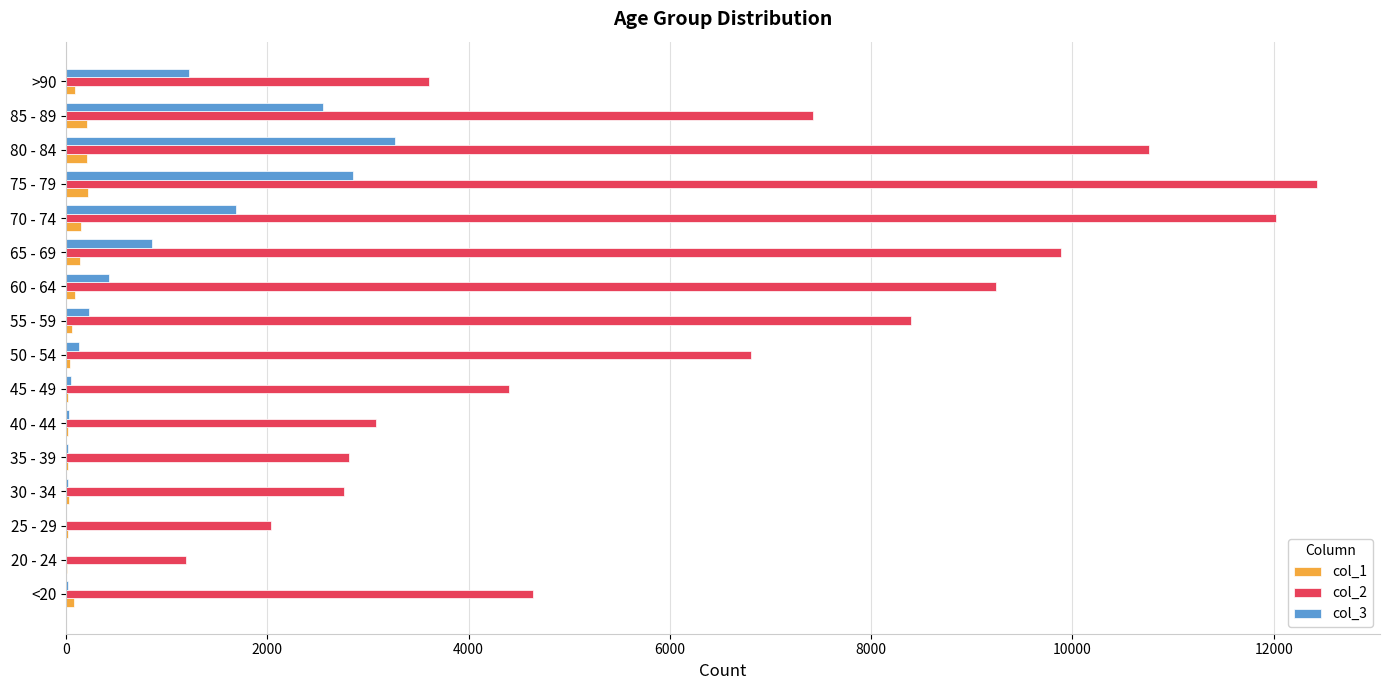

At which category does the chart reach its peak across all series?

75 - 79